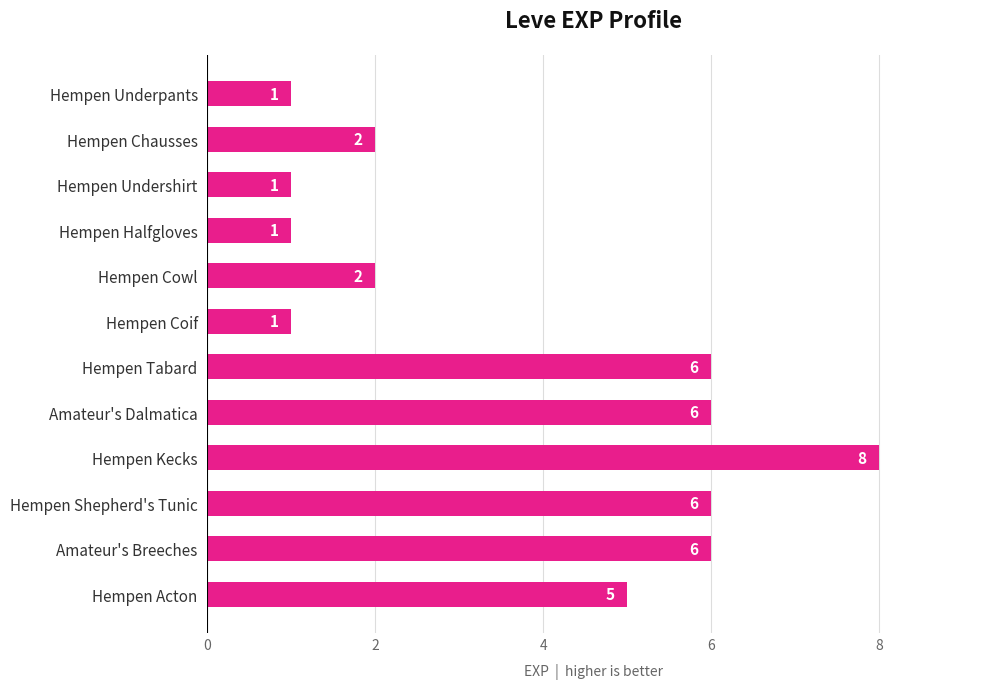

What is the change in value from Hempen Chausses to Hempen Tabard?

+4